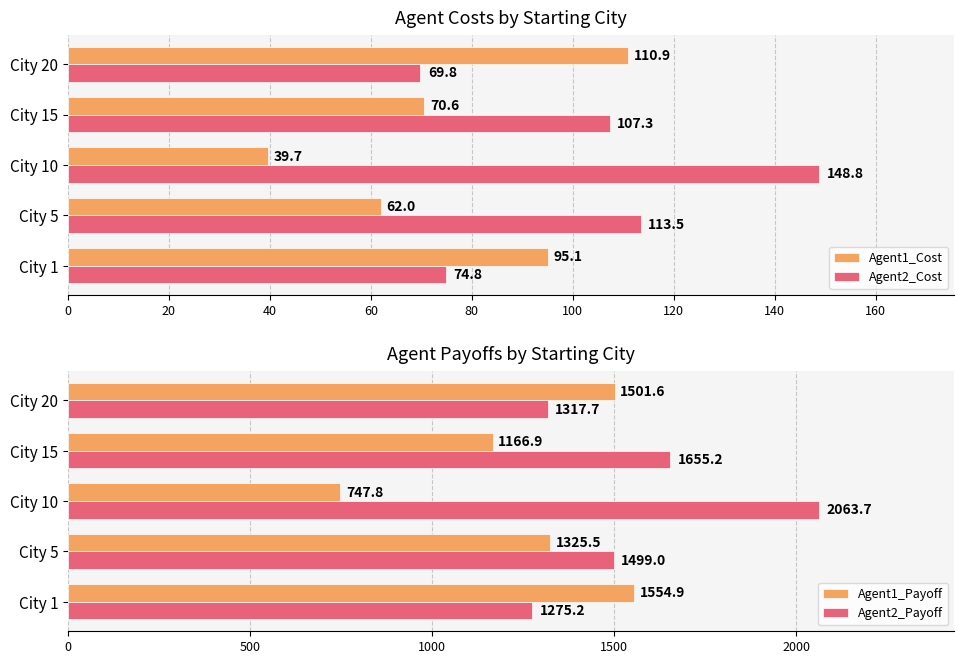

What is the sum of the Agent1_Cost values at City 10 and City 1?

134.8